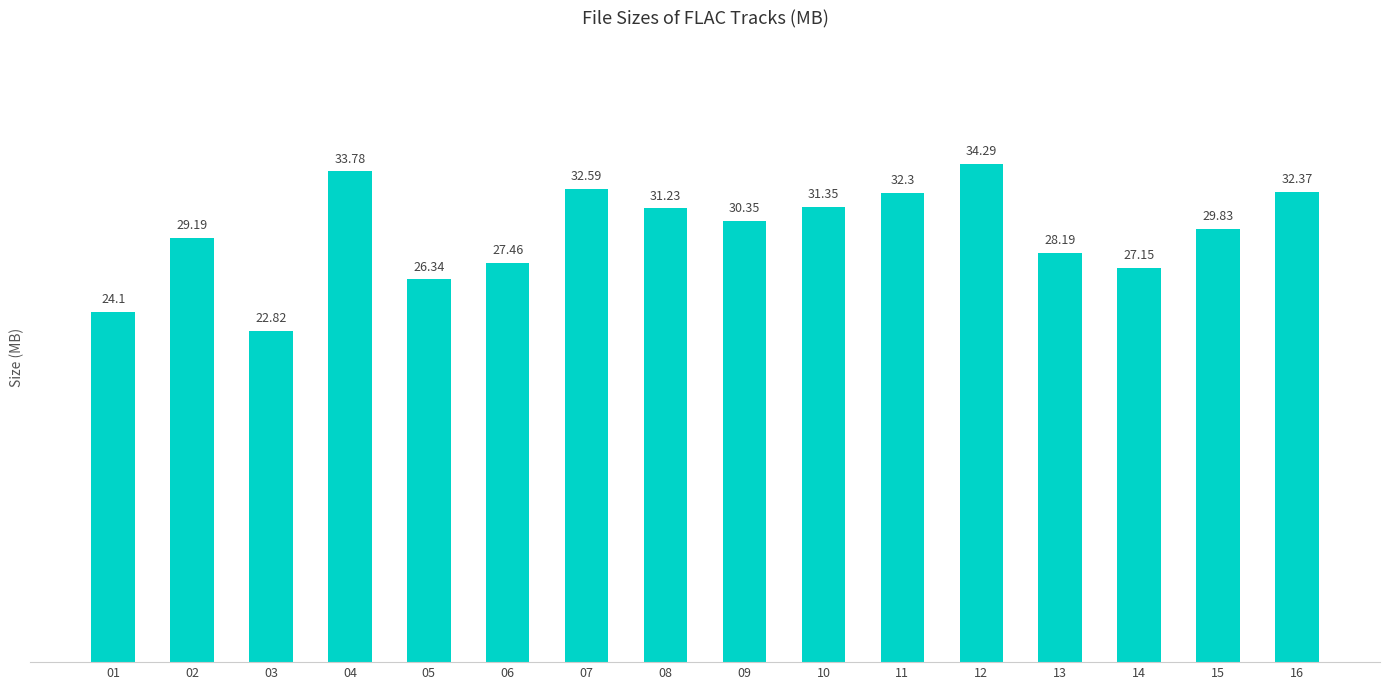

What is the change in value from 03 to 08?

+8.4